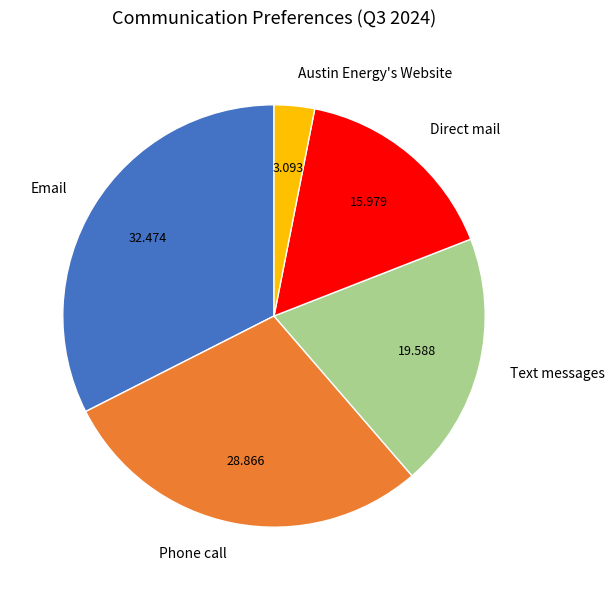

Which has a higher value, Text messages or Direct mail?

Text messages